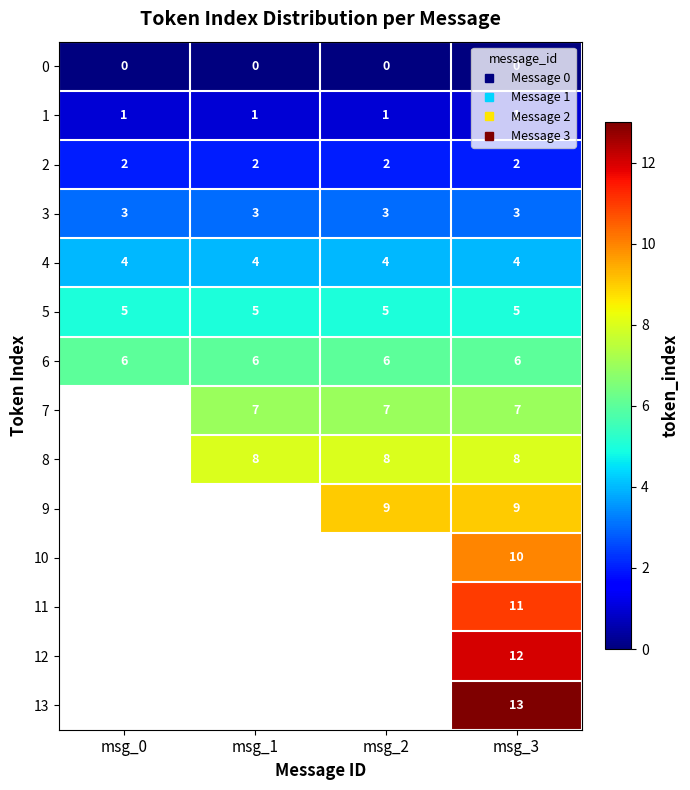

At which label is 4 closest to 4?

msg_0